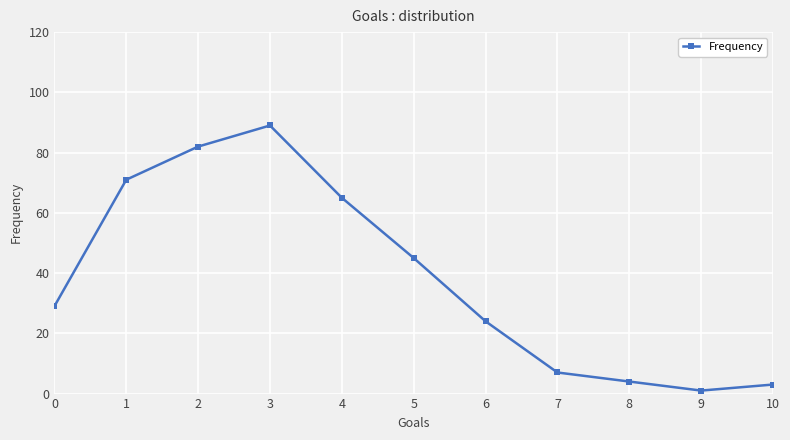

At which category does the chart reach its minimum across all series?

9